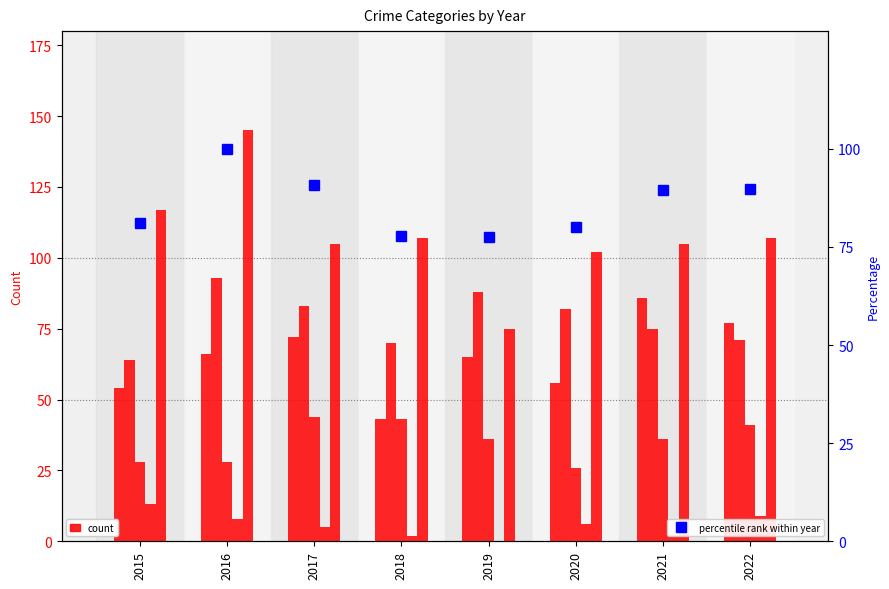

True or false: Robbery has a value of 155.6 at 2022.

False